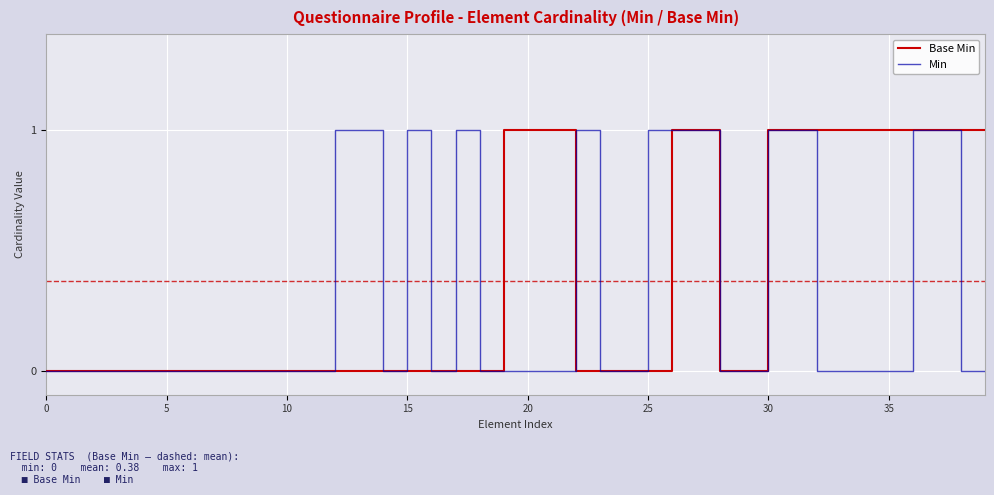

Rank the series by their average value, from highest to lowest.

Base Min, Min